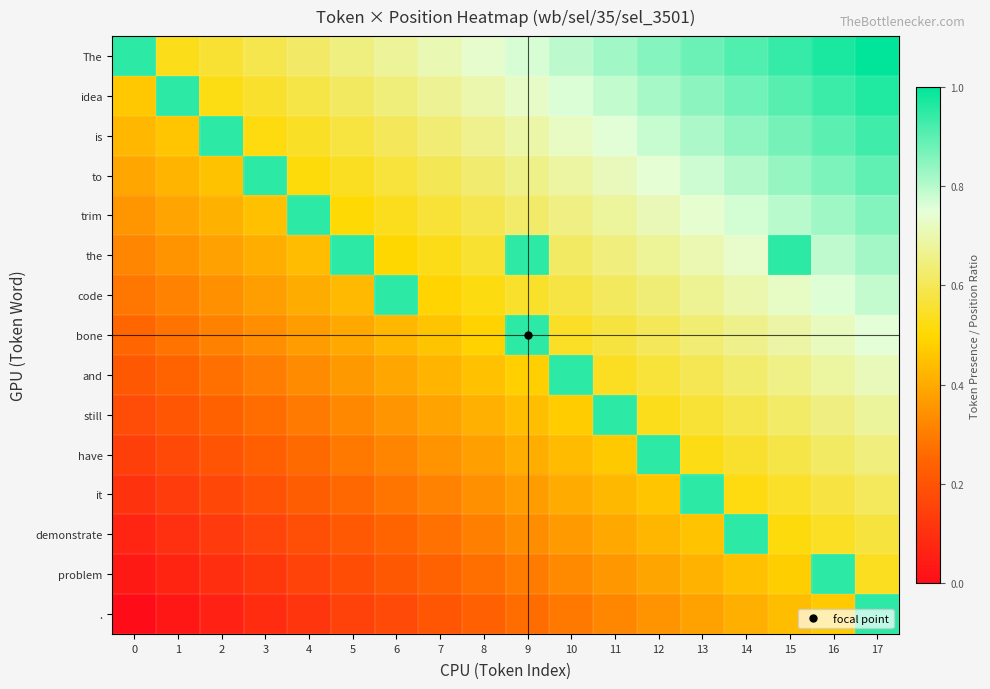

How many categories are shown in the chart?

18